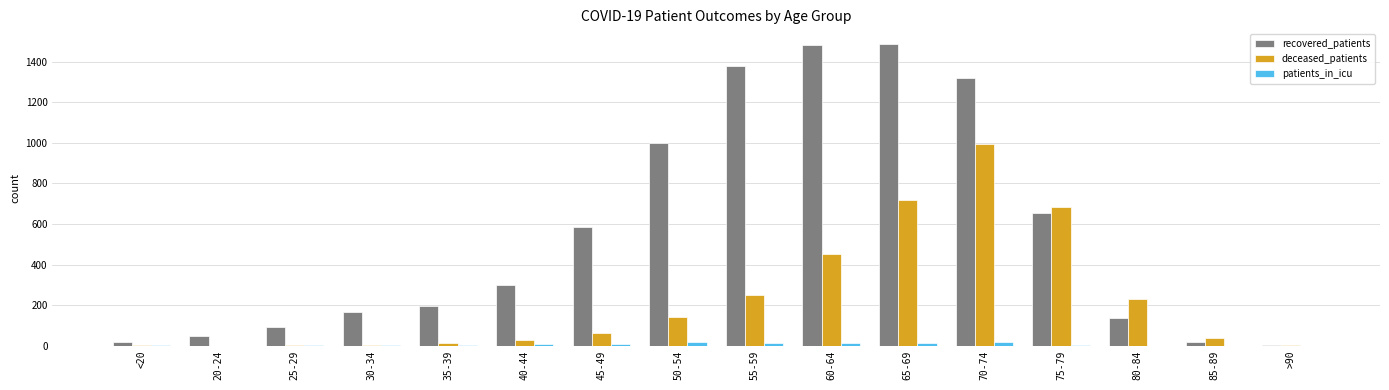

What is the sum of all deceased_patients values?

3629